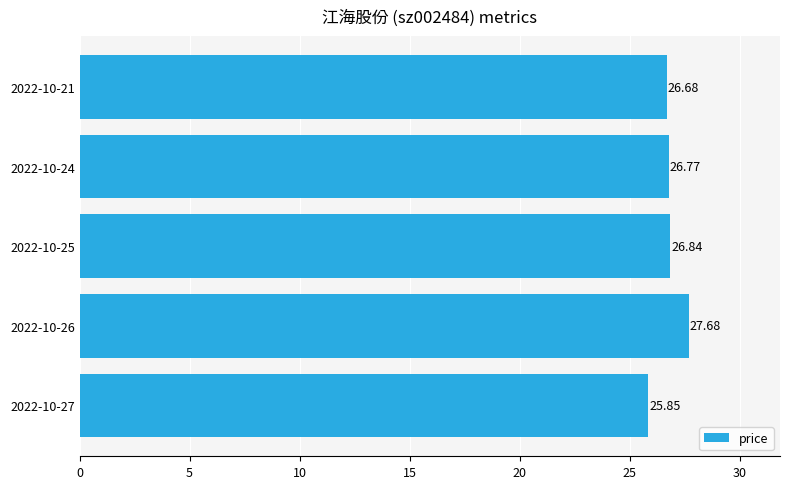

List the labels in order of value, largest first.

2022-10-26, 2022-10-25, 2022-10-24, 2022-10-21, 2022-10-27